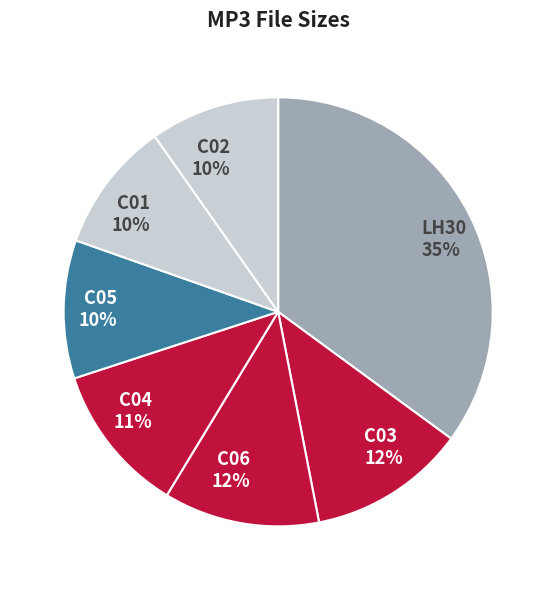

To the nearest percent, what is the difference between the largest and smallest slice percentages?

25%